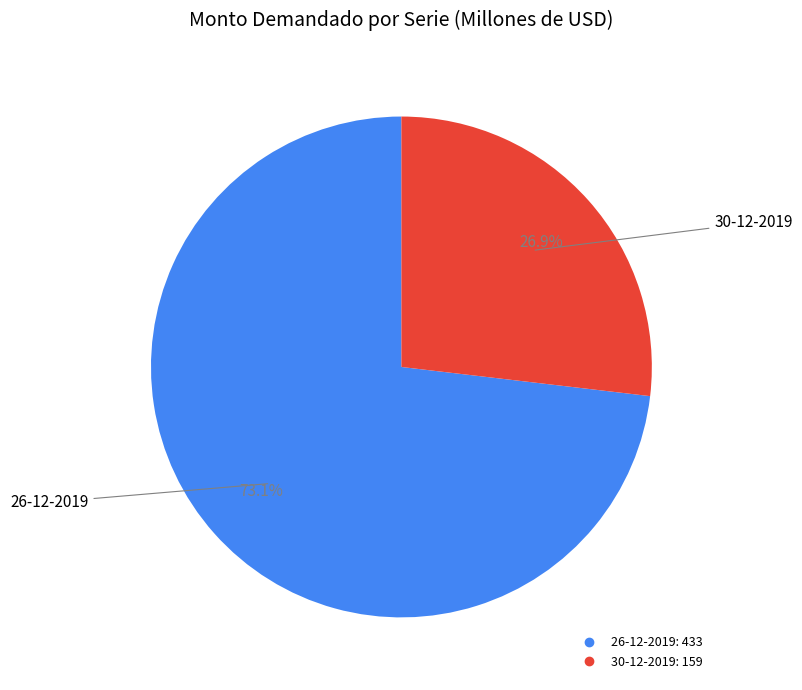

True or false: 30-12-2019 accounts for 18% of the total.

False